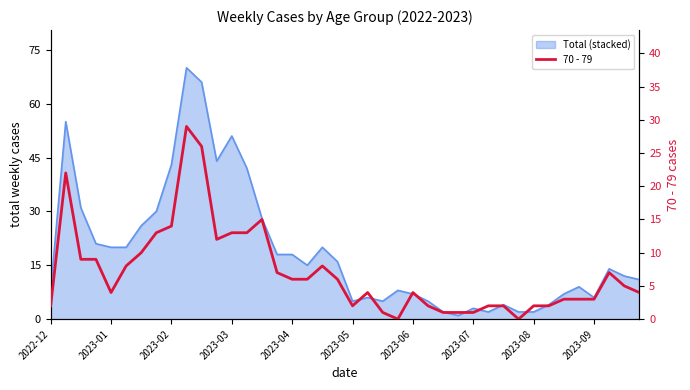

How many interior local peaks (higher than both neighbors) does the data have?

7